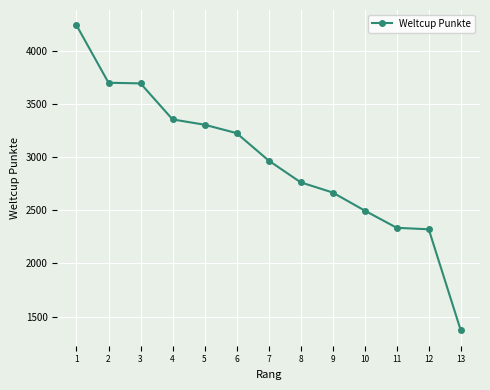

Count the number of data series in this chart.

1